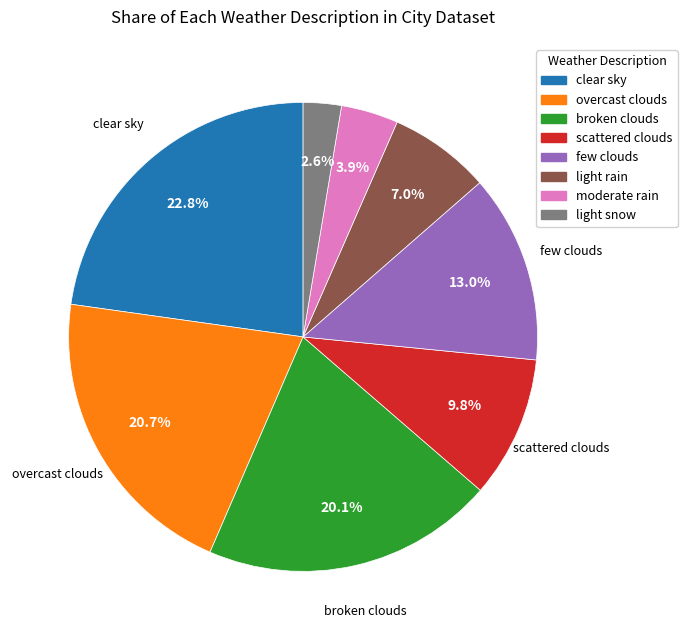

What percentage is the broken clouds slice, to the nearest percent?

20%